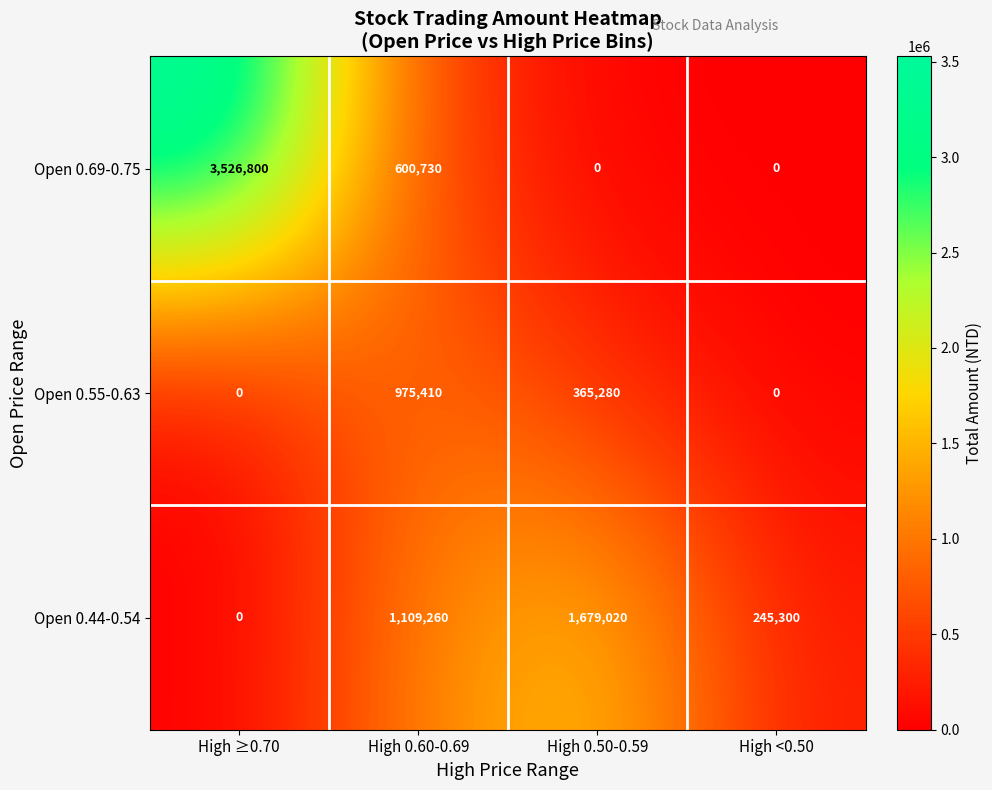

What is the difference between the maximum and minimum values in the Open 0.55-0.63 series?

975410